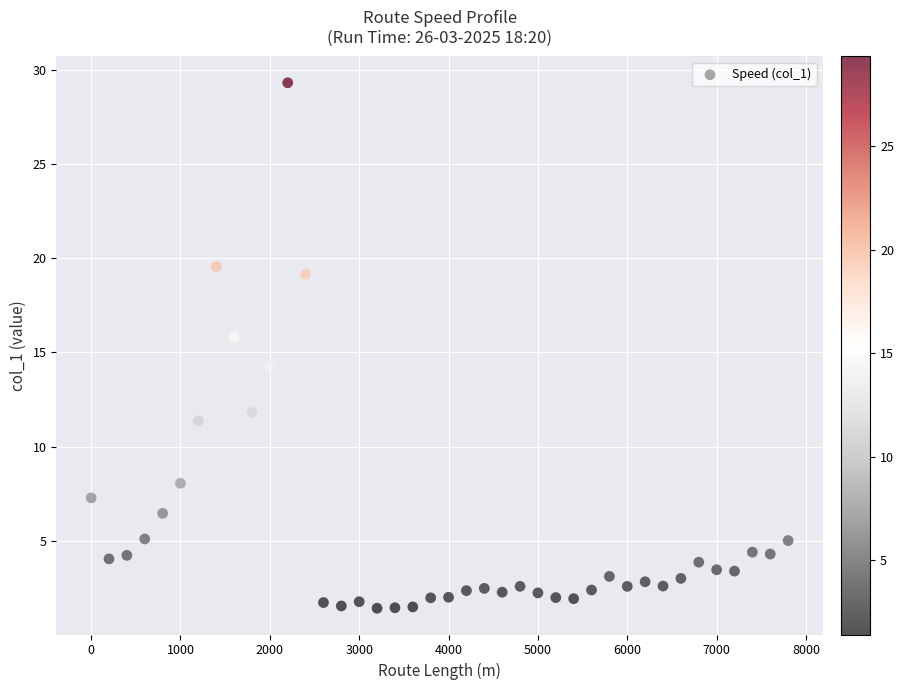

What is the range of X values (max minus min)?

7800.0